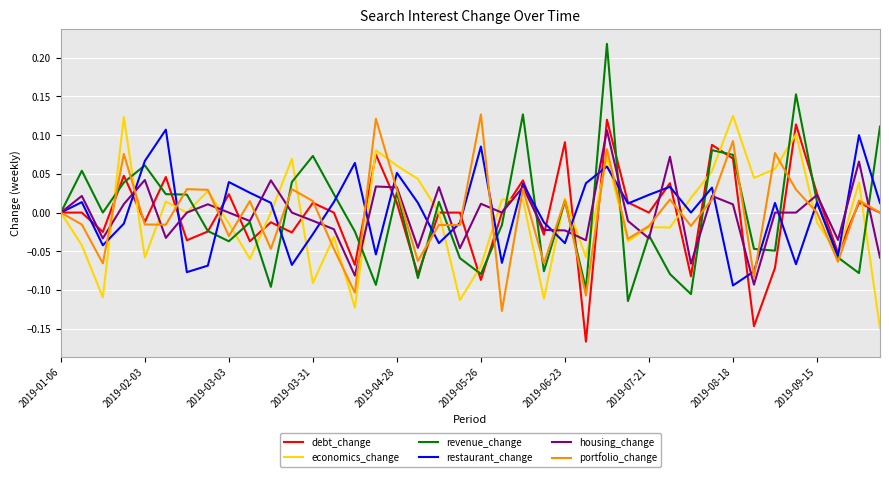

Which series has the widest spread of values?

revenue_change